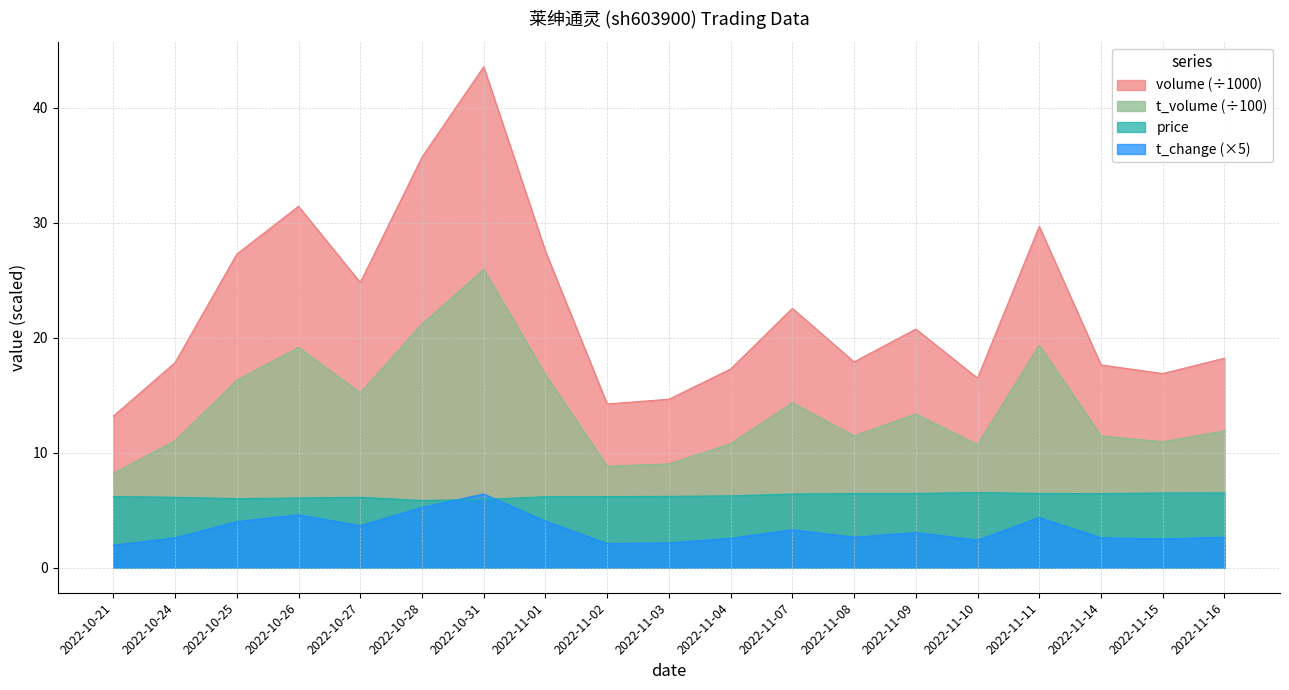

True or false: t_volume and volume intersect in this chart.

False